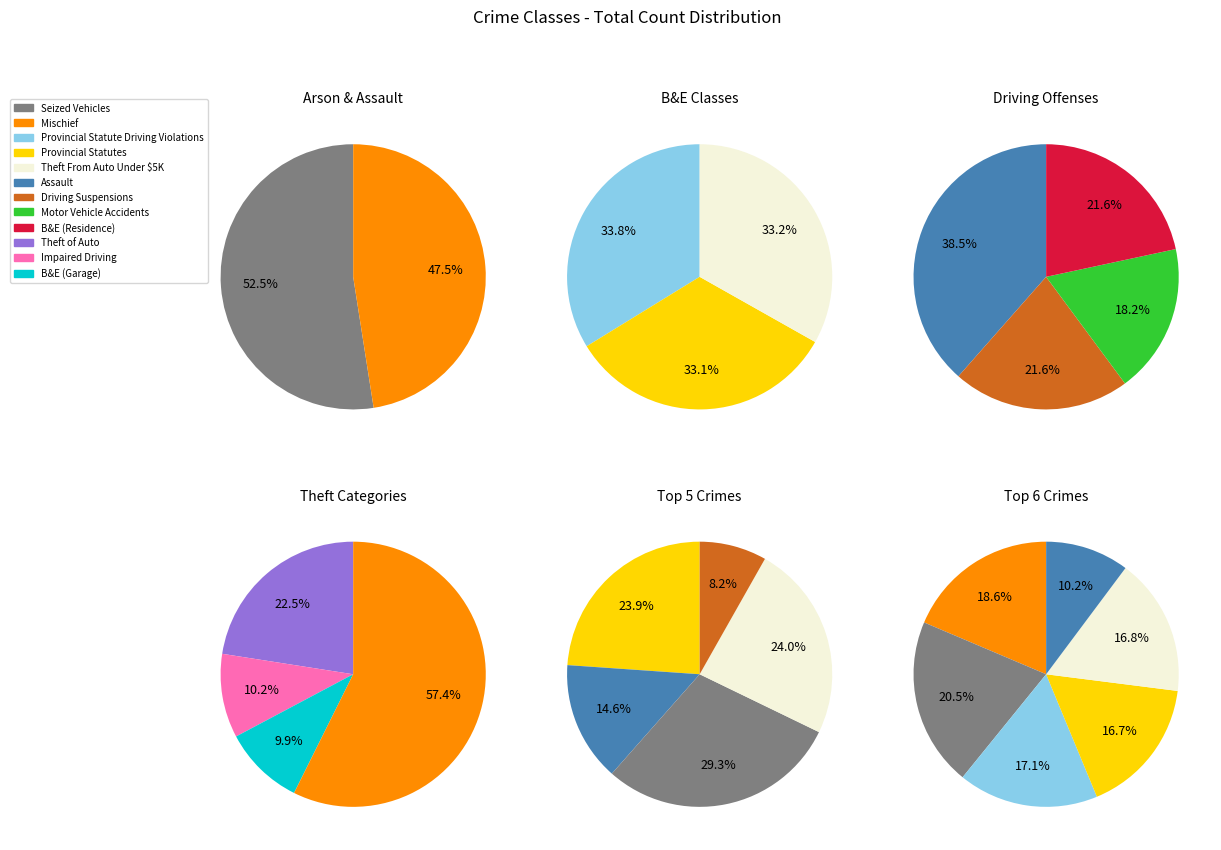

How many segments does this pie chart have?

12